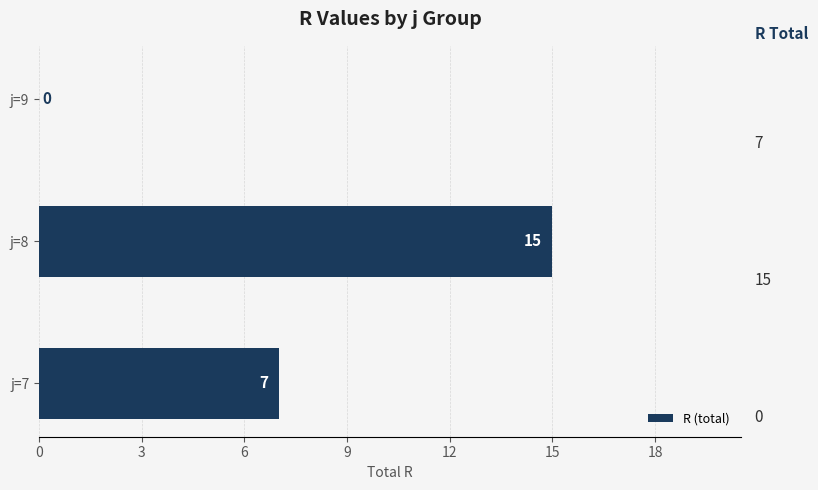

How many values are between 0 and 15?

3